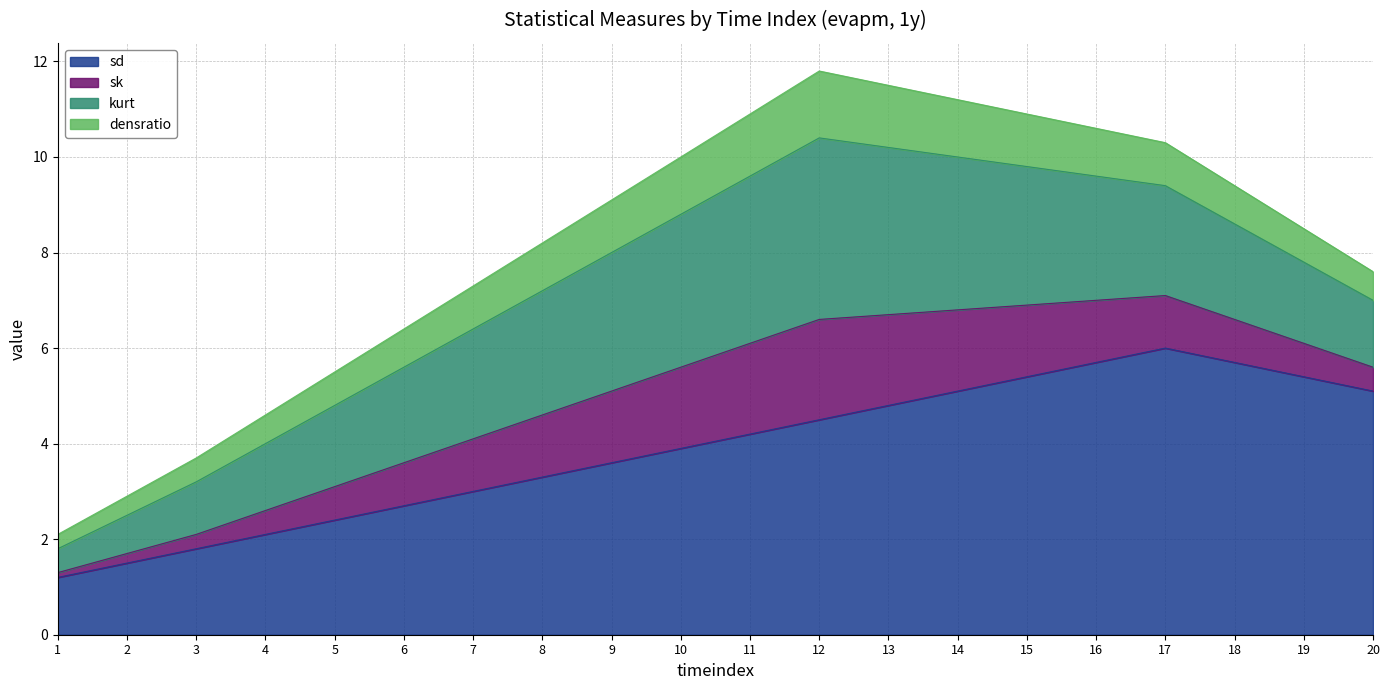

What is the sum of all sk values?

21.9